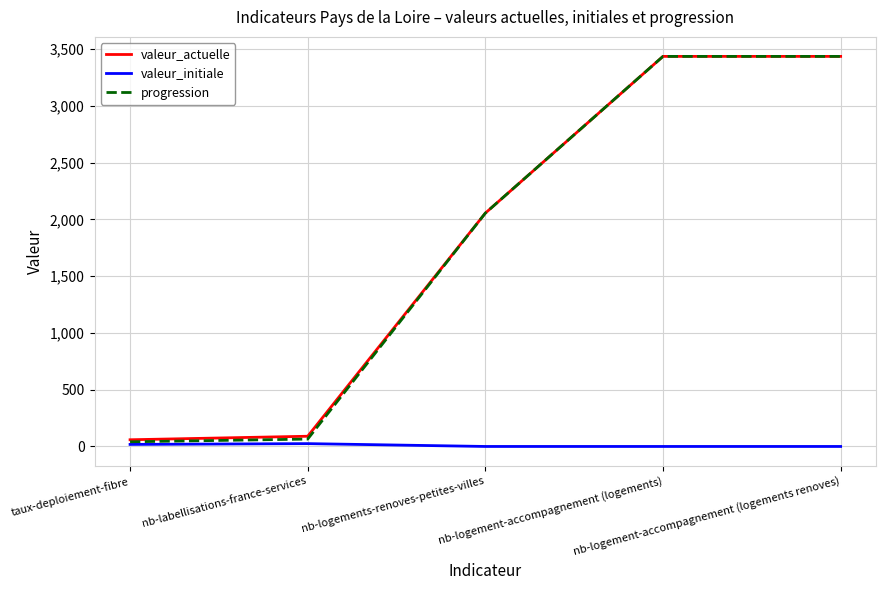

What is the greatest value displayed?

3435